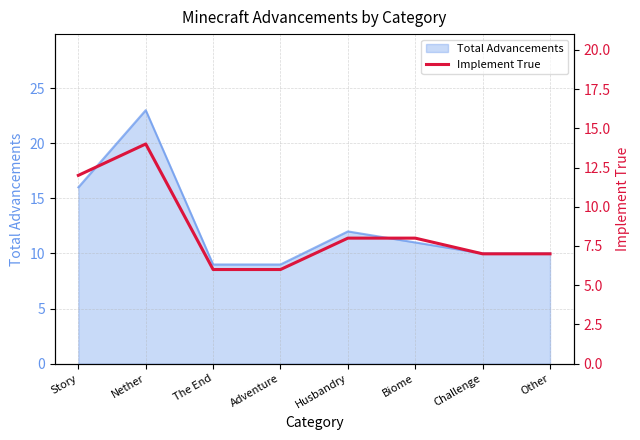

True or false: Total Advancements has a value of 10 at Other.

True